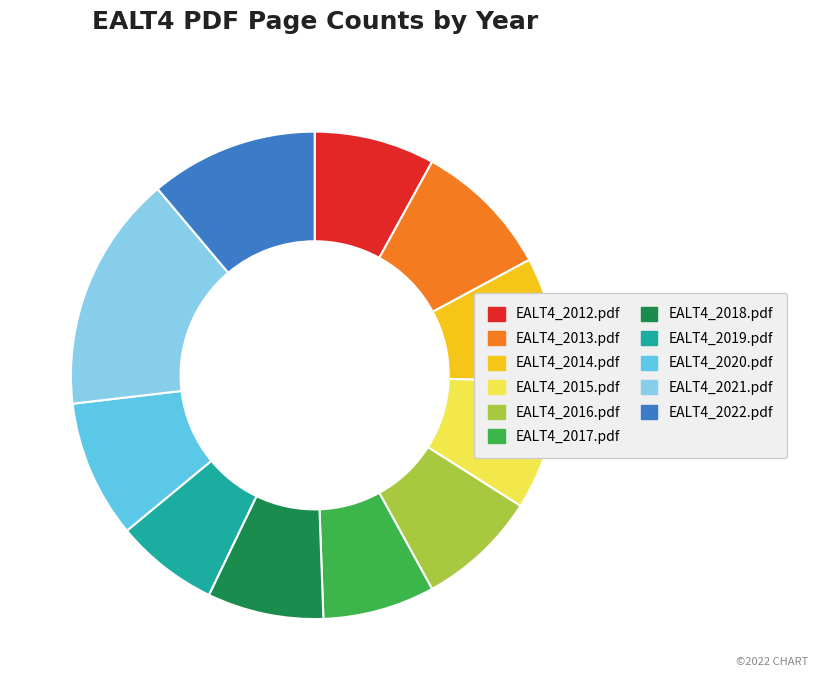

The EALT4_2012.pdf slice represents 8% of the pie. True or false?

True